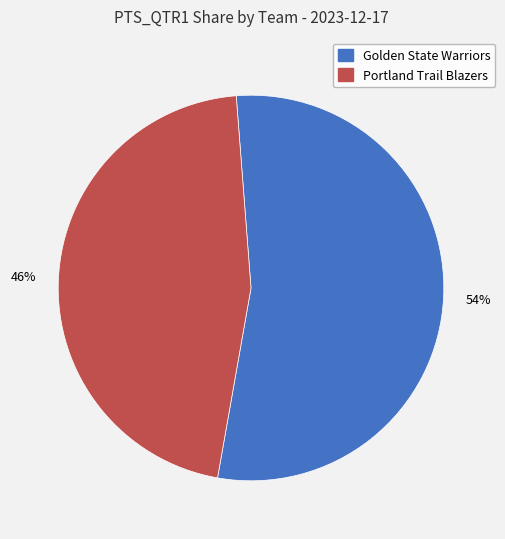

Count the number of slices in the pie.

2